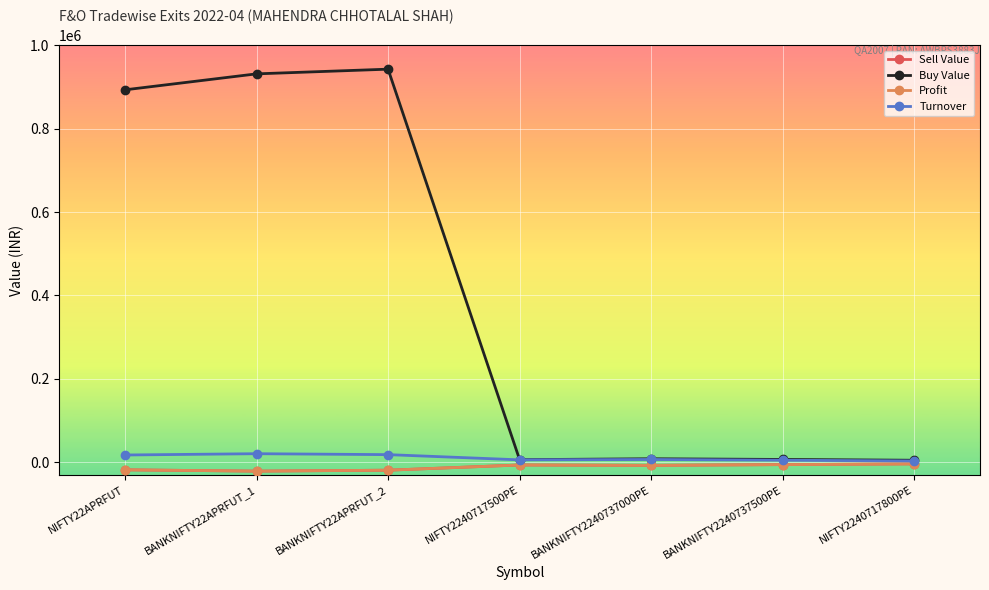

Is the value of Turnover at NIFTY2240717500PE greater than the value of Profit at BANKNIFTY2240737500PE?

Yes